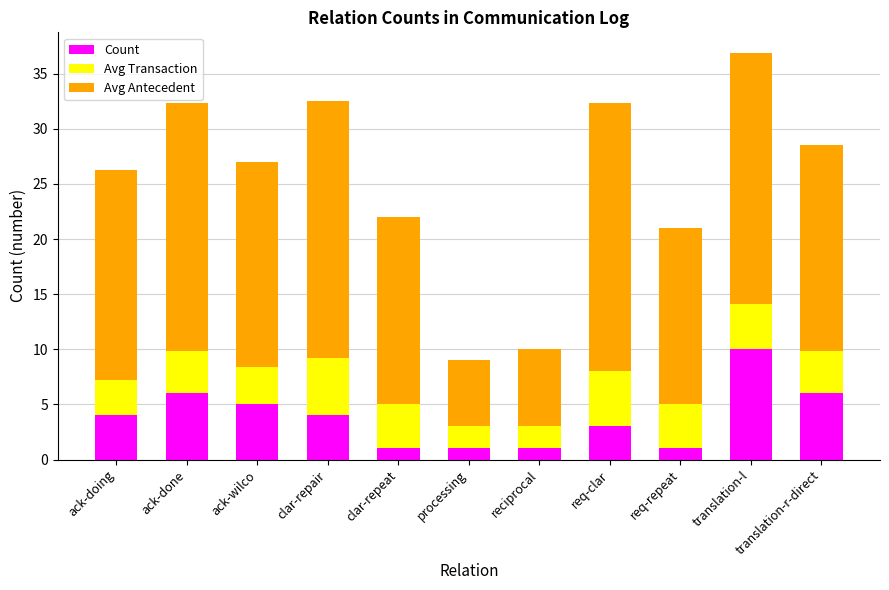

The Count series shows 9.5 at ack-done. True or false?

False